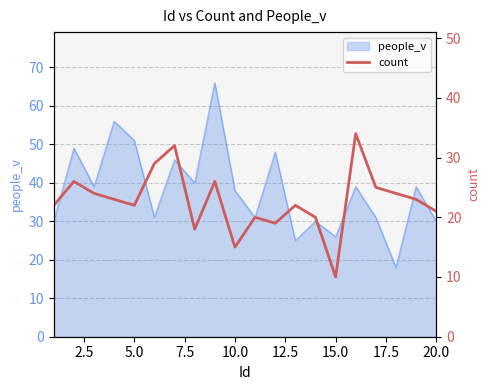

True or false: people_v has a value of 30 at 20.0.

True